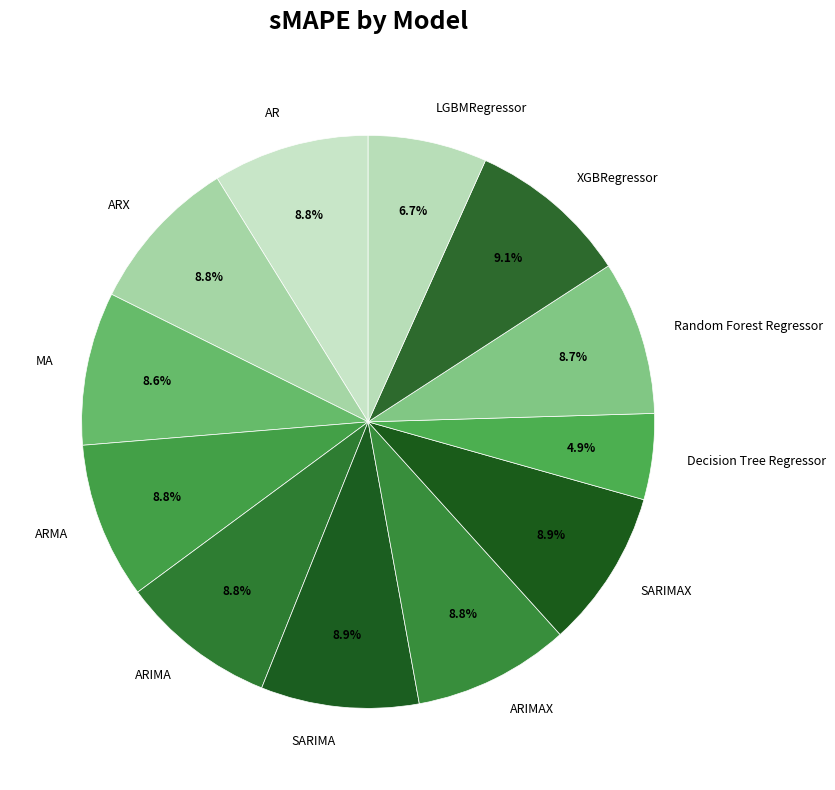

Is it true that MA is 9% of the pie?

True